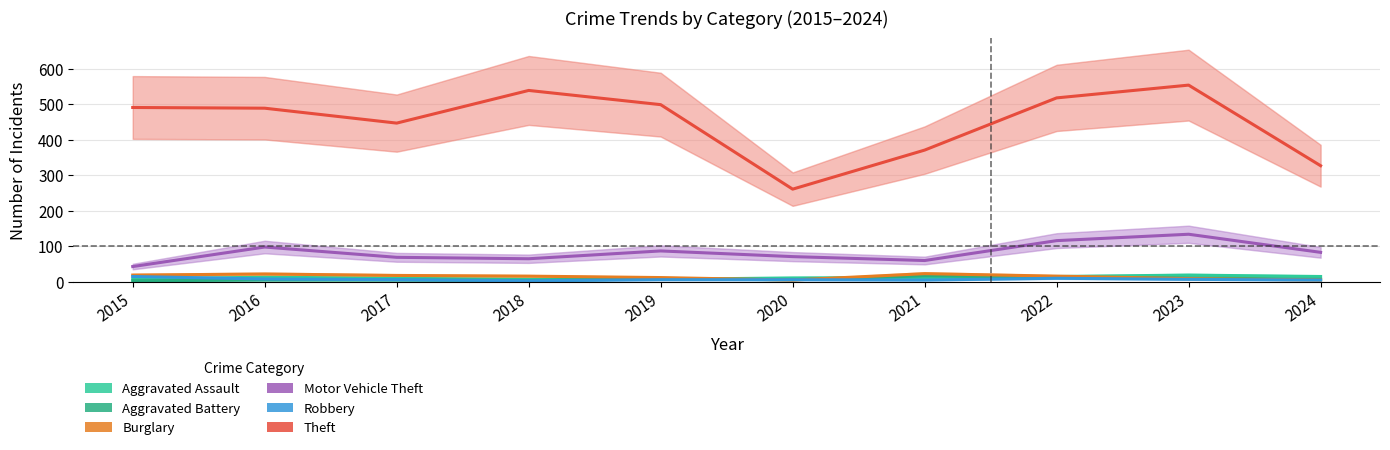

How many series are shown in this chart?

6